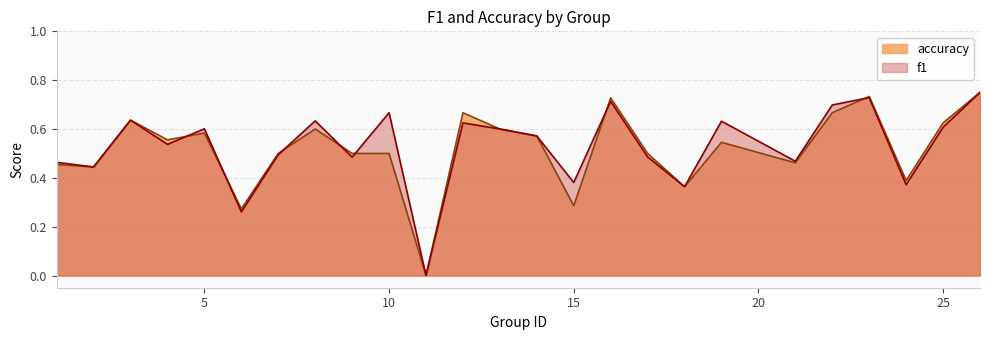

How many data points in f1 are above 0?

24